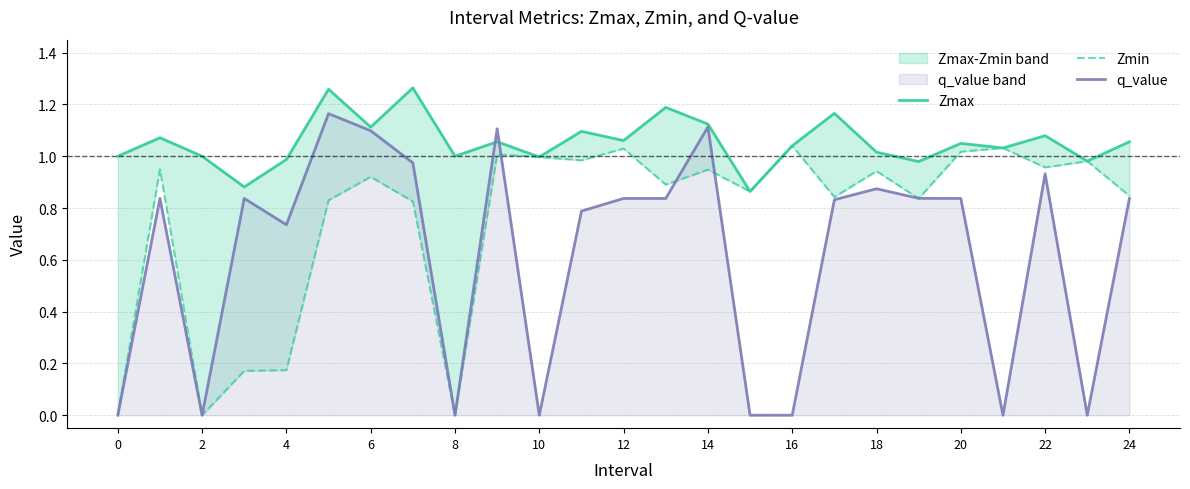

How many distinct data groups are displayed?

3